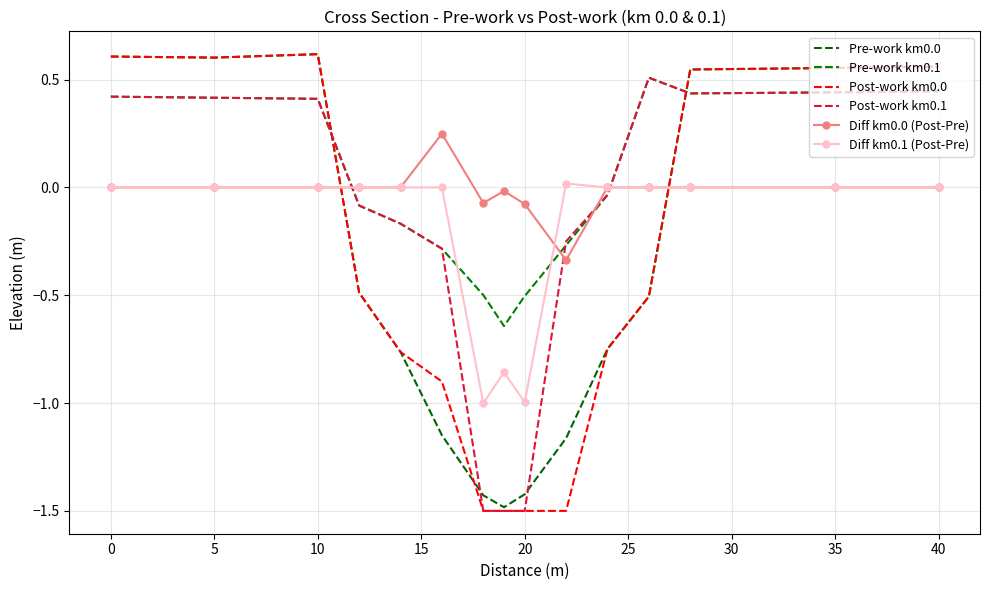

Which series has the largest range (max minus min)?

Post-work km0.0